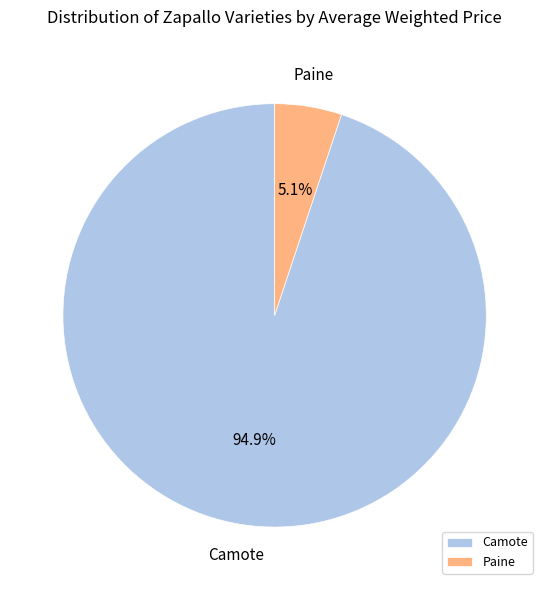

What percentage is NOT represented by Paine?

94.9%